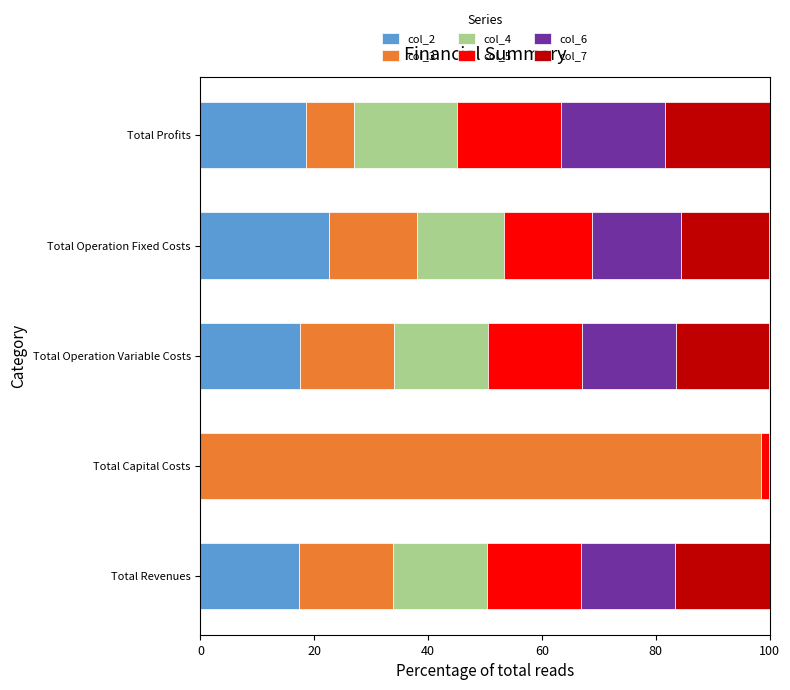

What is the highest value of the col_2 series?

22.6